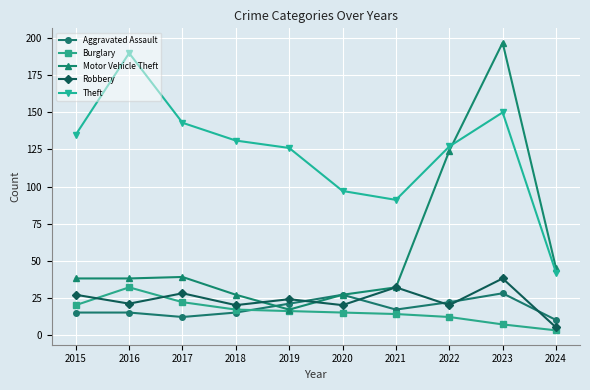

Where is the first local minimum for Theft?

2021